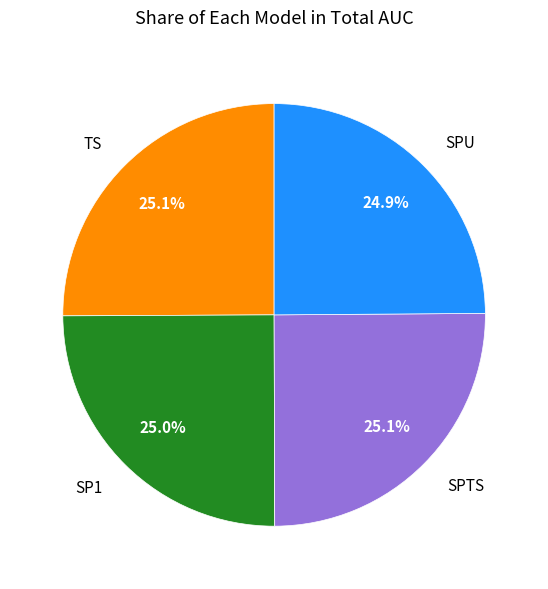

True or false: SPTS accounts for 25% of the total.

True